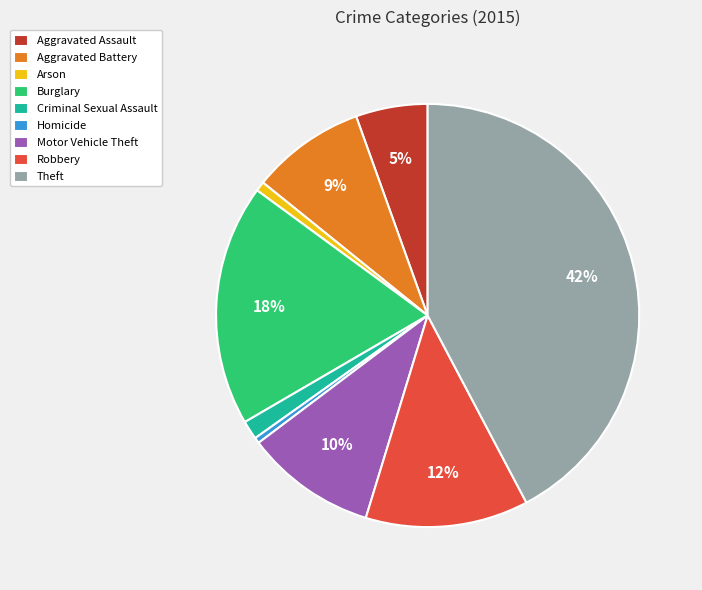

Is it true that Burglary is 18% of the pie?

True